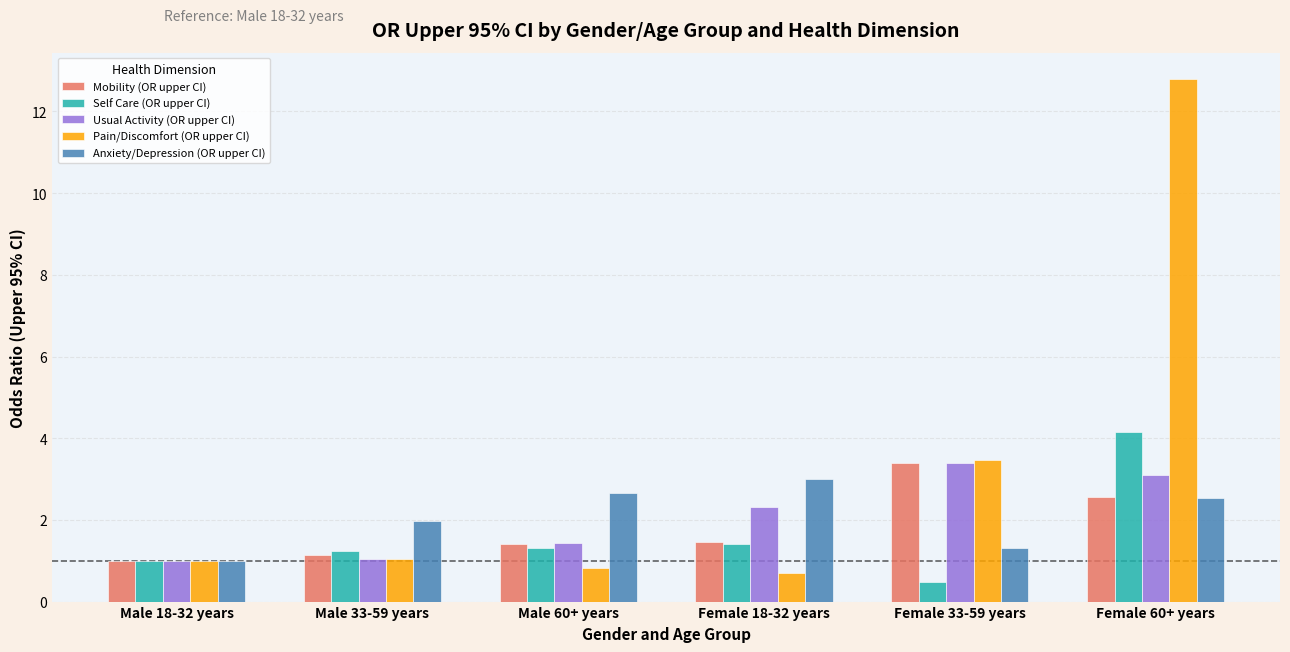

What is the total value across all series at Female 18-32 years?

8.9